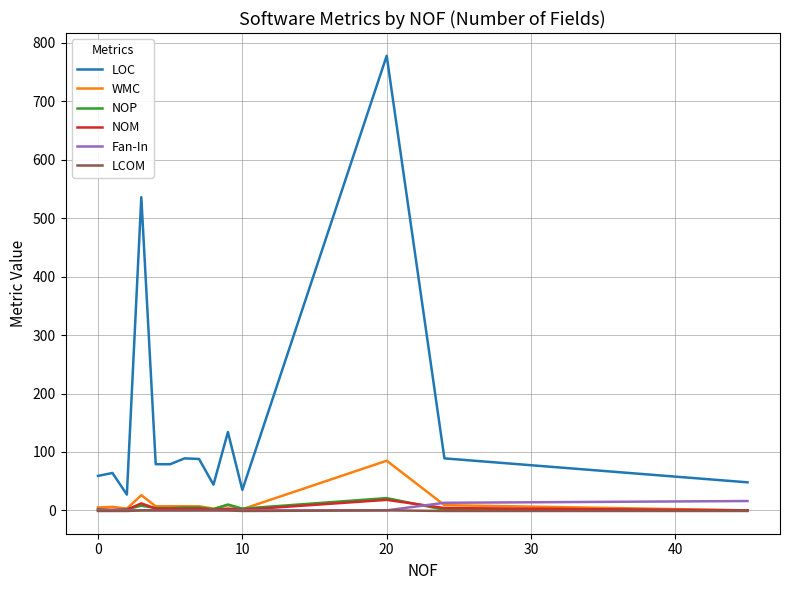

Which series has the largest total across all categories?

LOC